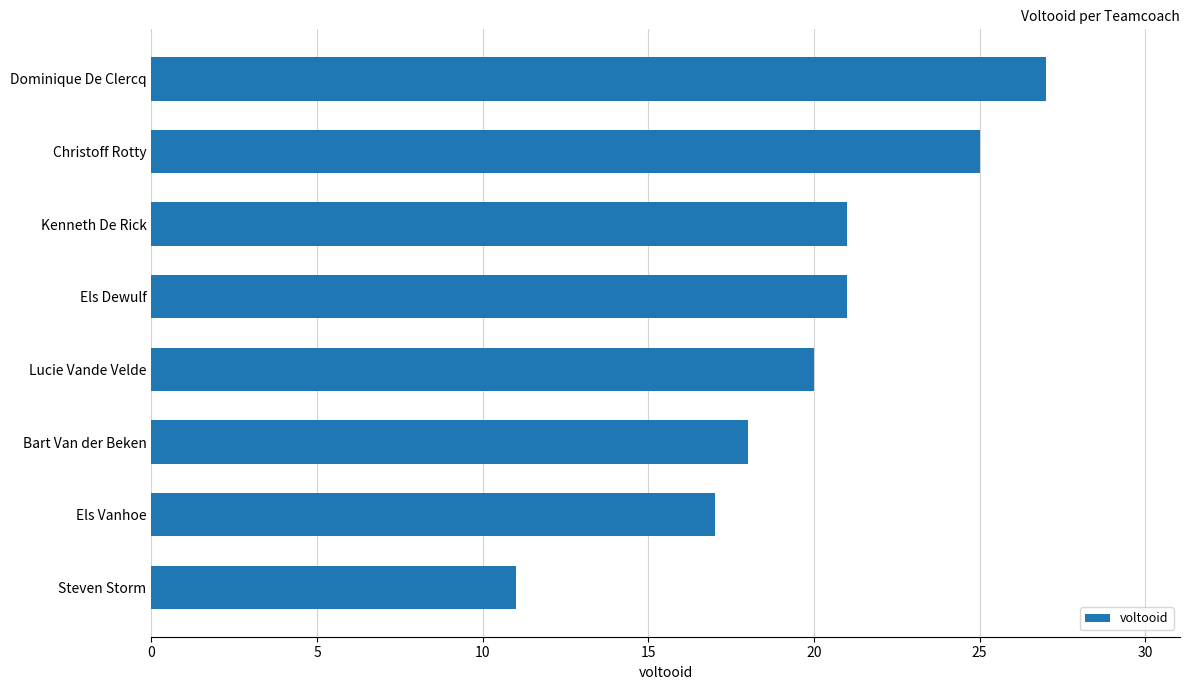

Are the bars horizontal?

Yes